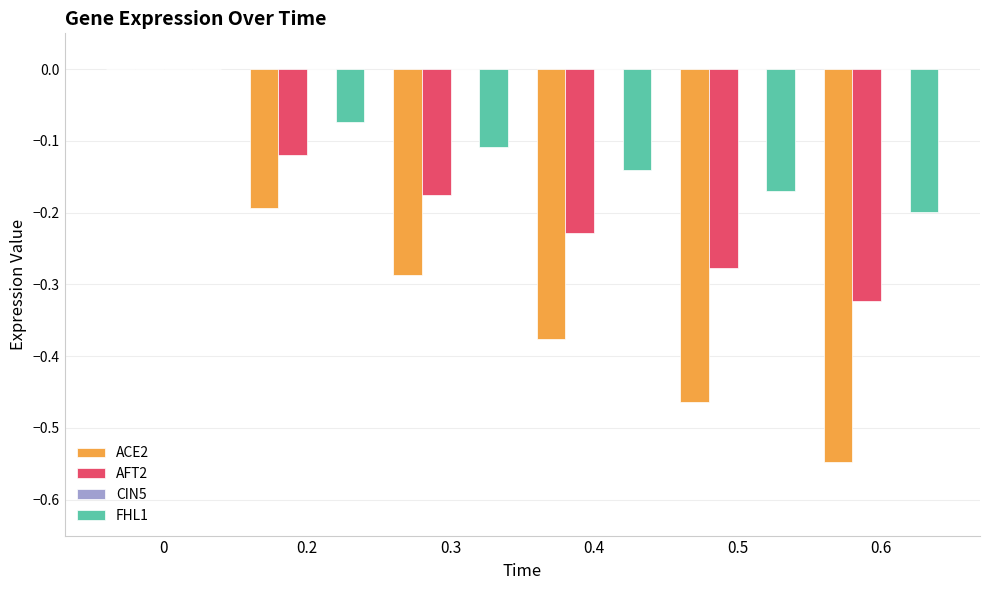

What is the sum of all FHL1 values?

-0.7